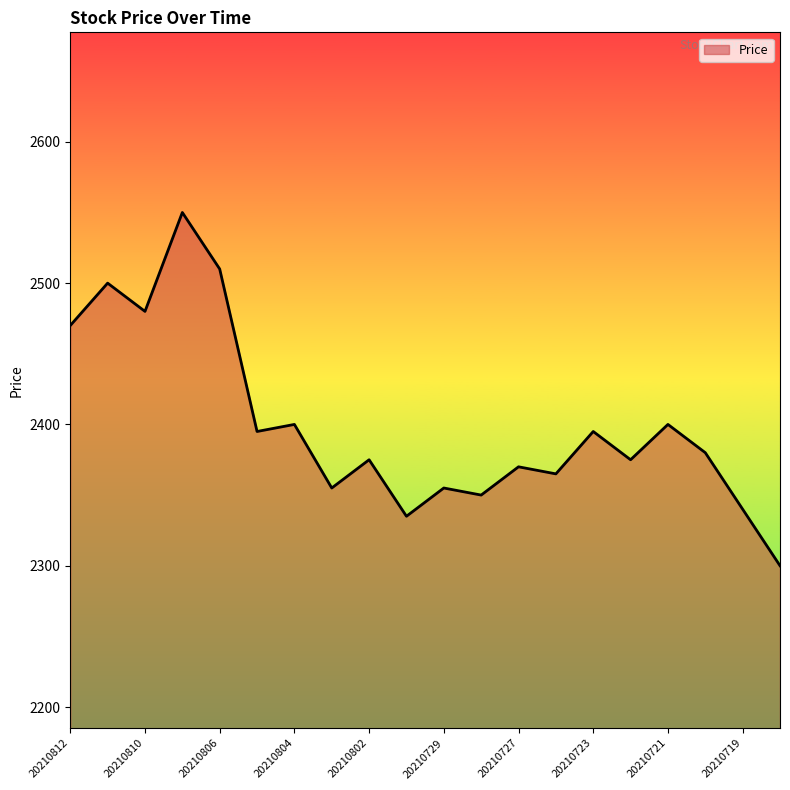

What is the smallest value displayed?

2300